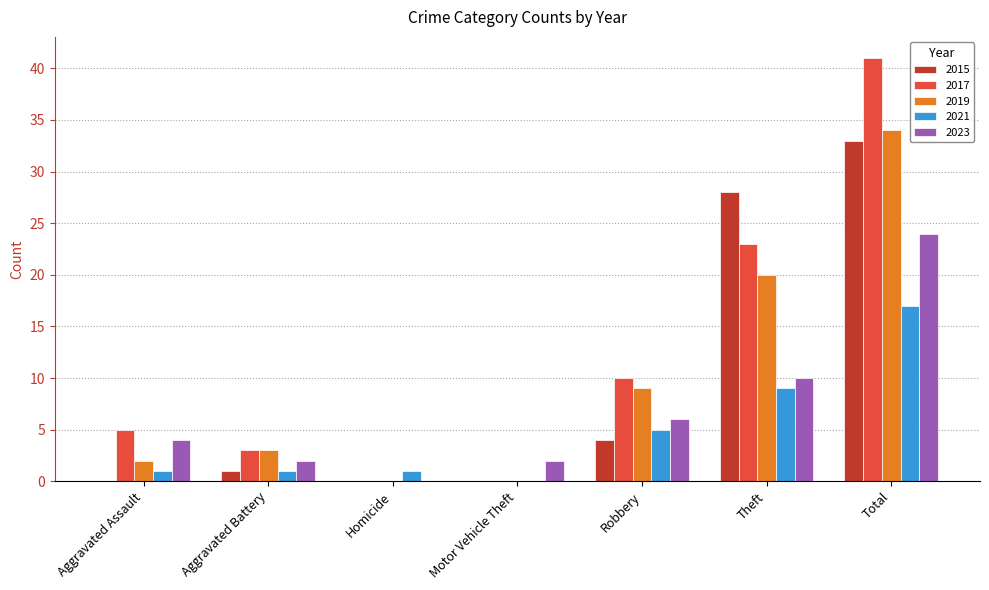

What is the greatest value displayed?

41